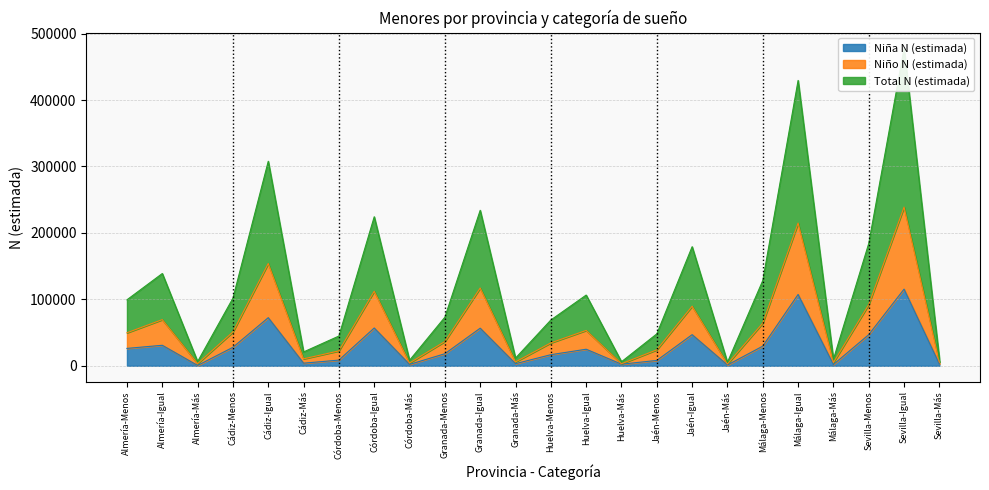

True or false: Niña N (estimada) has a value of 26124 at Almería-Menos.

True